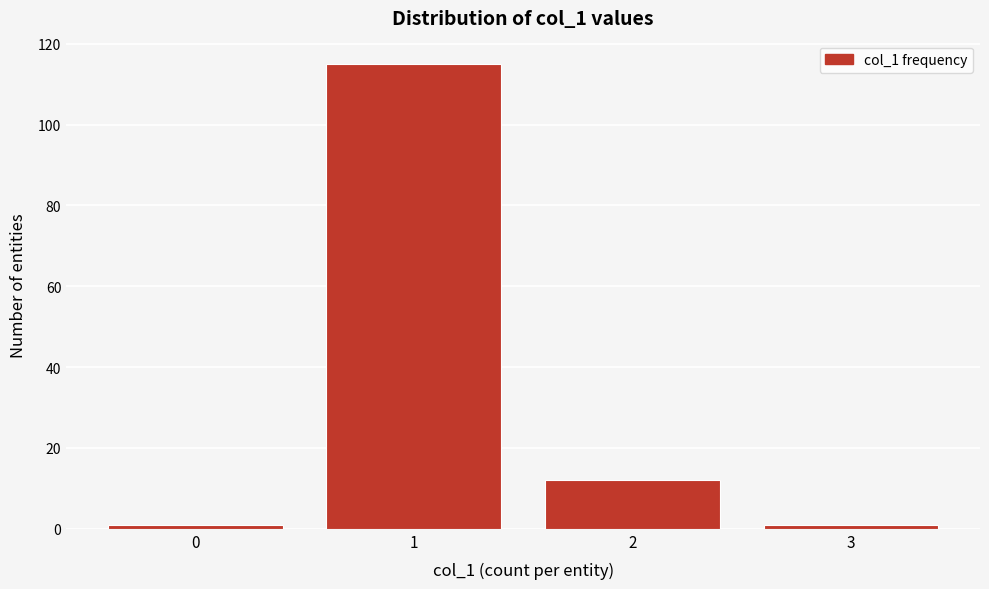

Reading left to right, extract all data points from this chart.

0=1	1=115	2=12	3=1